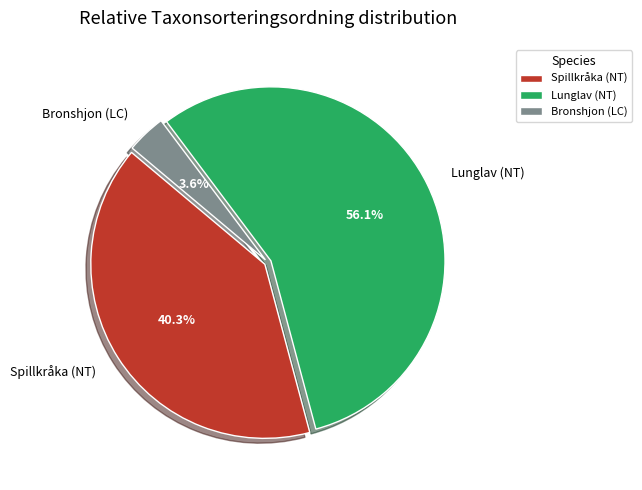

To the nearest percent, what percentage of the pie is Lunglav (NT)?

56%